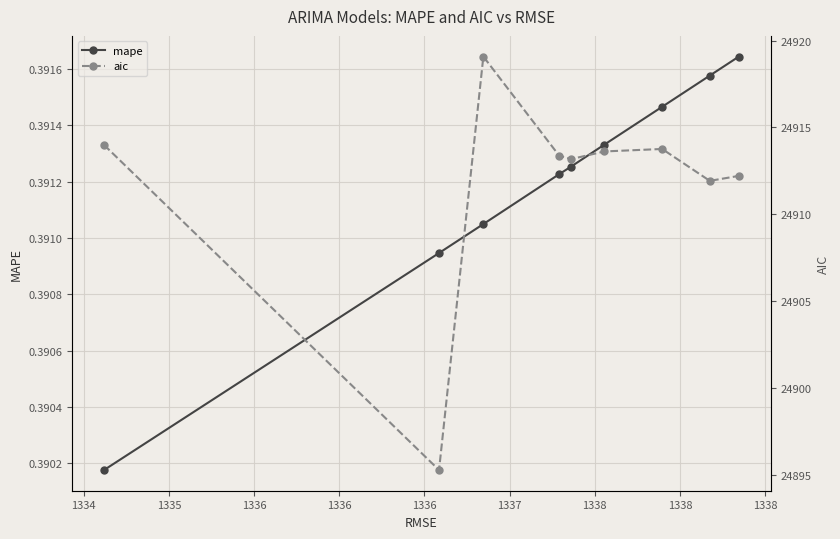

What is the value of the mape point at the 5th from the left?

0.4